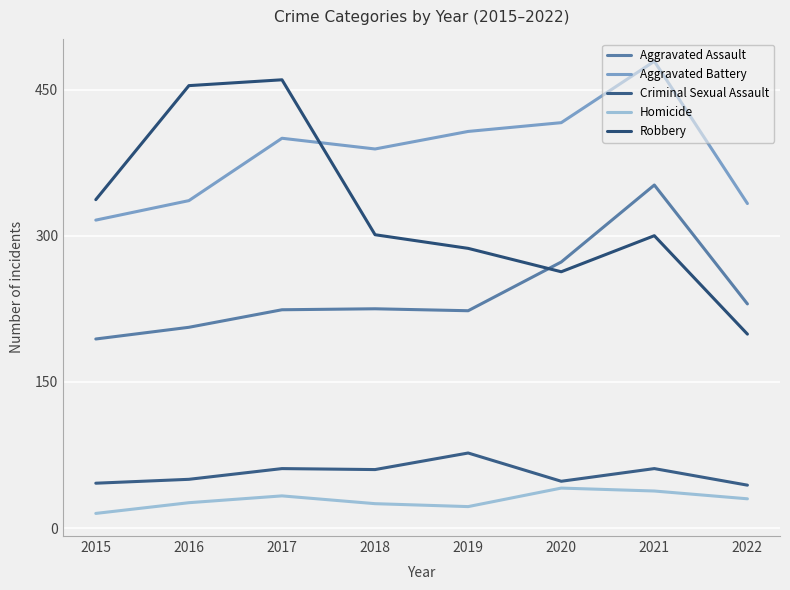

Does the chart have visible grid lines?

Yes